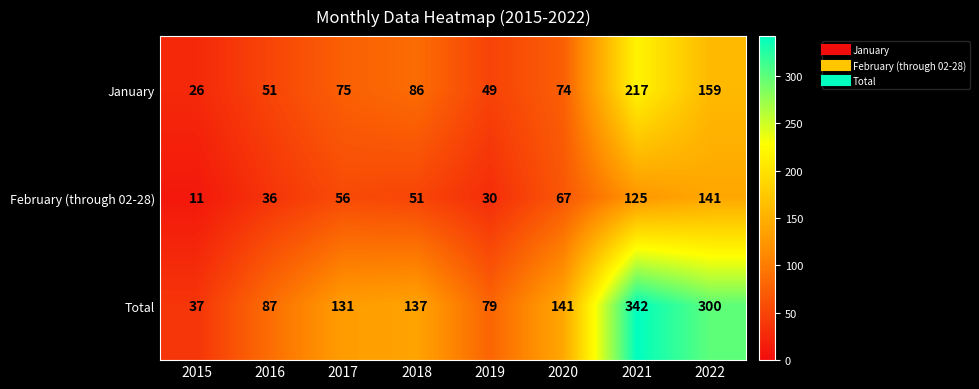

Between 2015 and 2022, which series saw the biggest shift?

Total